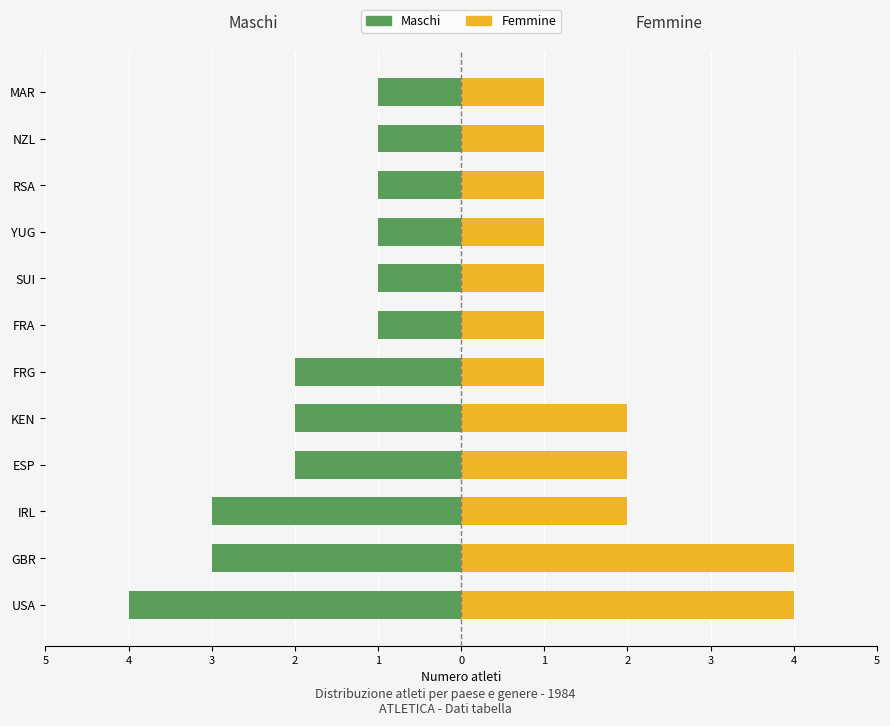

What is the average value of the Femmine series?

2